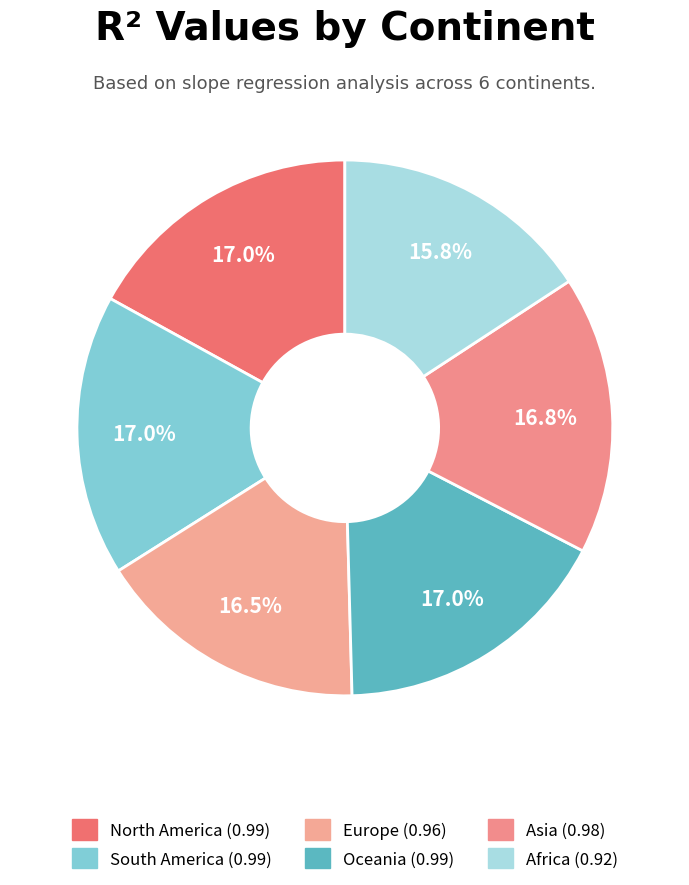

To the nearest percent, what is the difference between the Oceania and Europe slice percentages?

1%